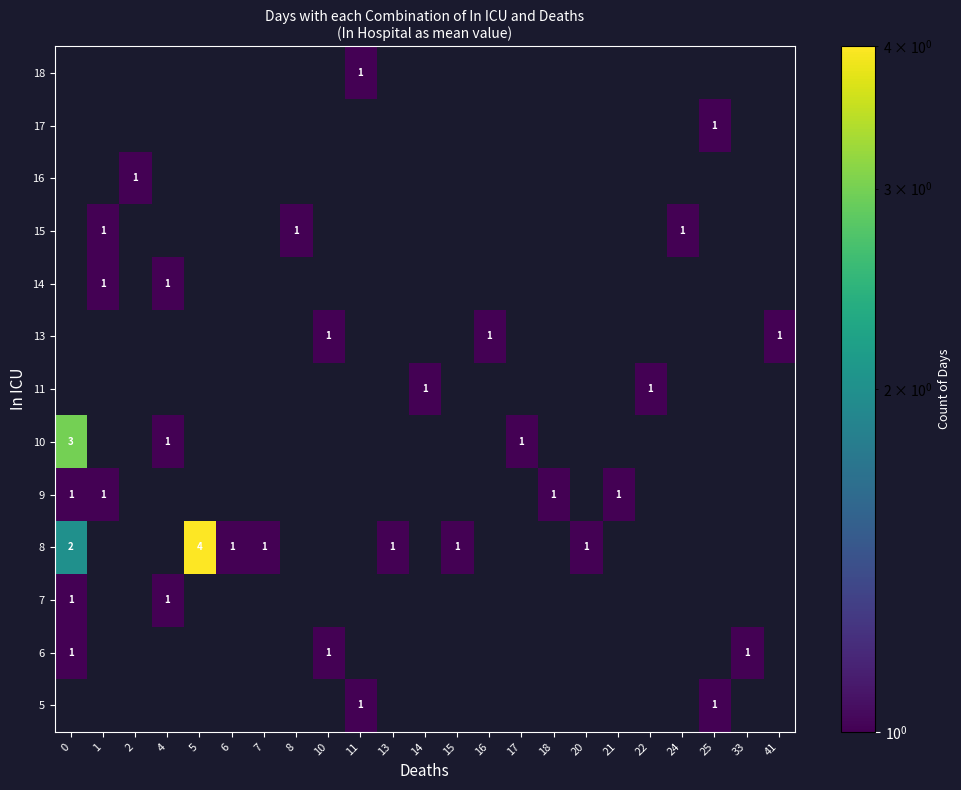

How many values in the row_5 series exceed 0?

3